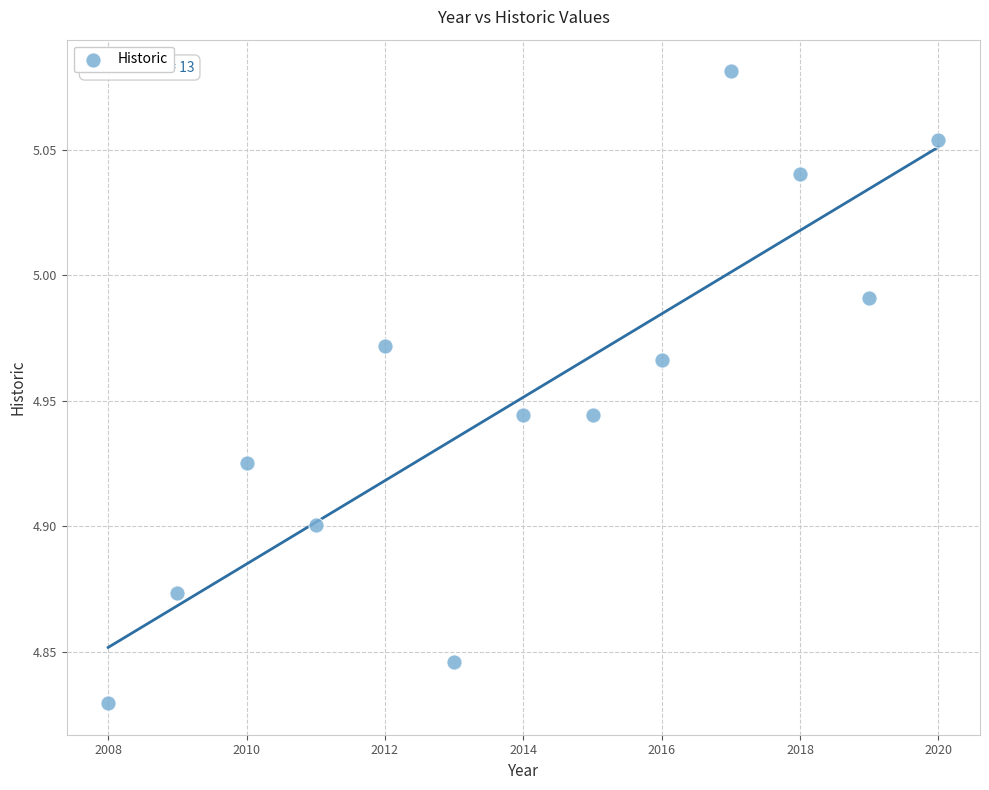

What is the range of X values (max minus min)?

12.0